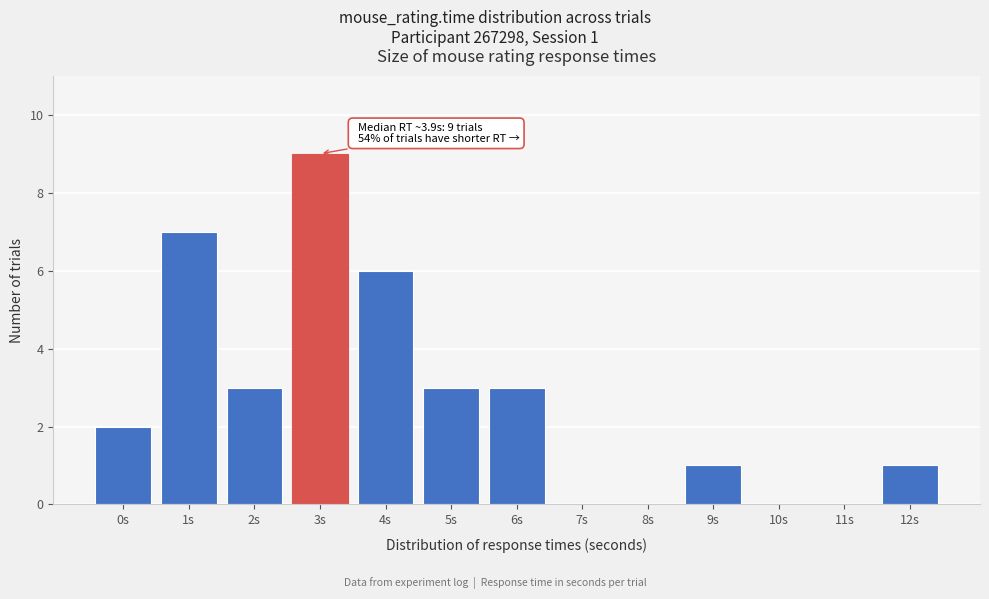

Reading right to left, what are all the values shown in this chart?

12s=1	11s=0	10s=0	9s=1	8s=0	7s=0	6s=3	5s=3	4s=6	3s=9	2s=3	1s=7	0s=2